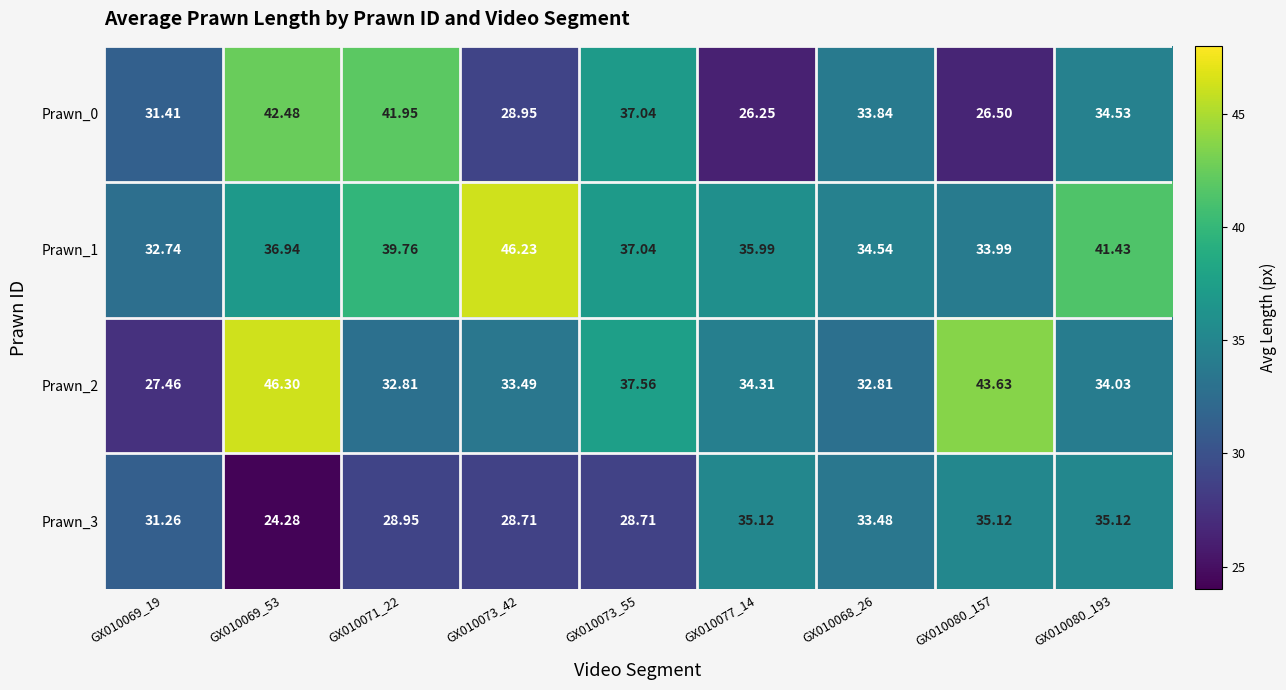

How many data points in Prawn_1 are above 36?

5